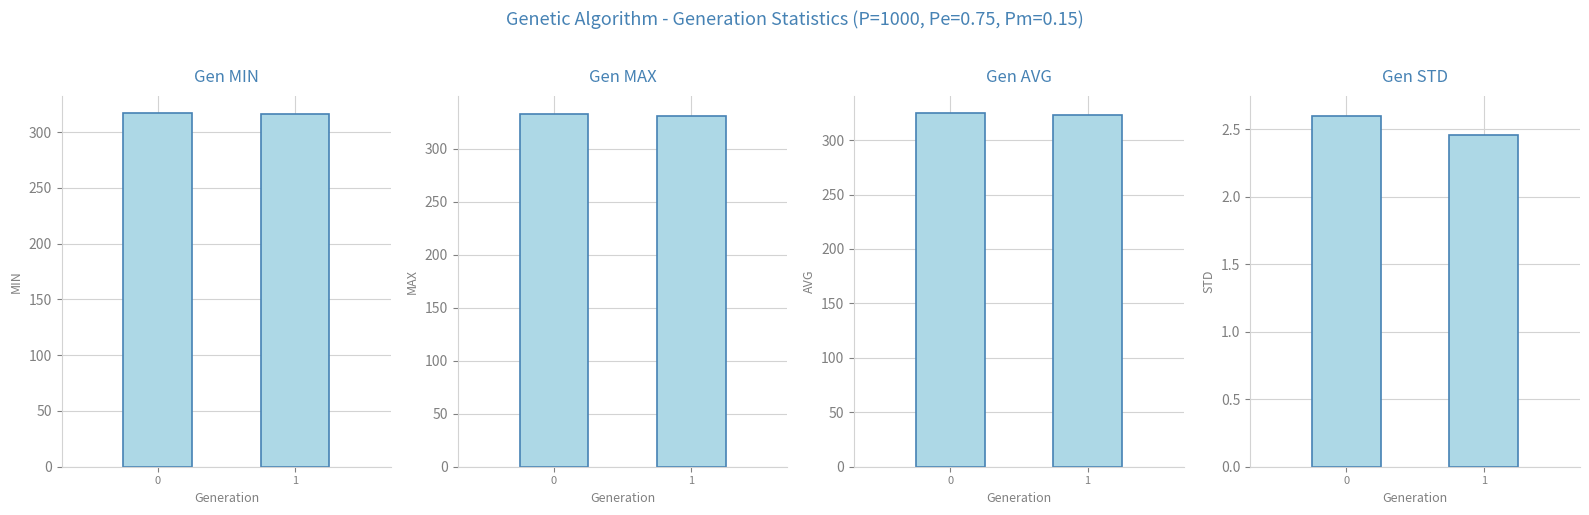

Reading left to right, transcribe all the data shown in this chart.

min: 317.0	316.6
max: 333.0	331.0
avg: 324.4	323.0
std: 2.6	2.5